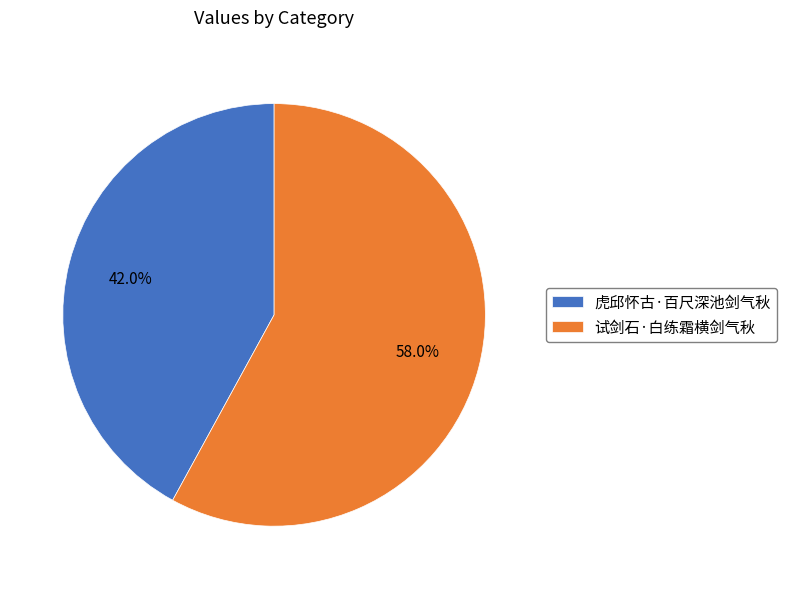

What percentage is the 虎邱怀古·百尺深池剑气秋 slice, to the nearest percent?

42%